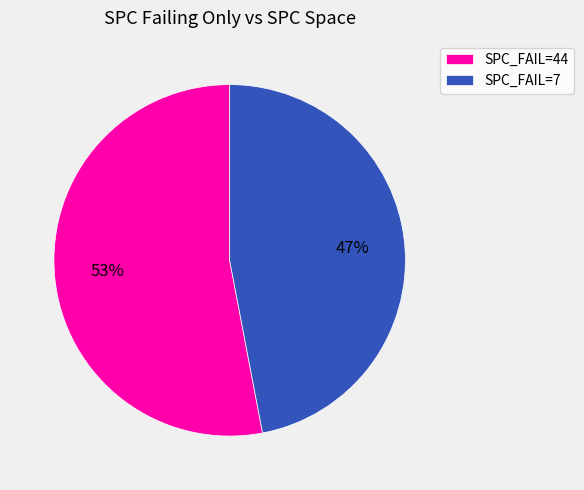

To the nearest percent, what is the difference between the largest and smallest slice percentages?

6%